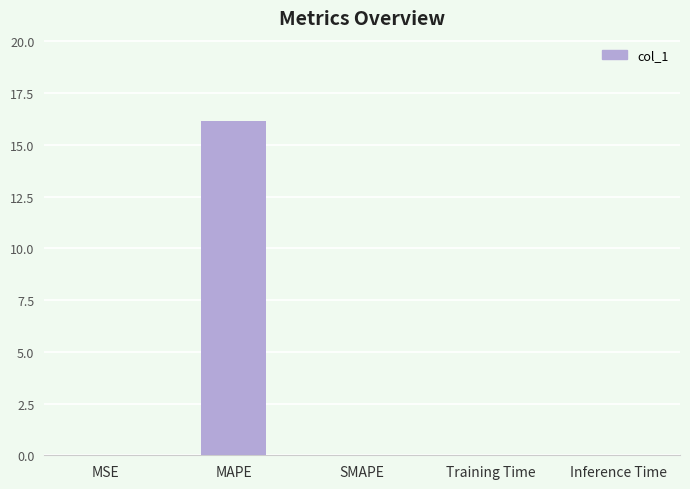

True or false: the data shows 0.0 at MSE.

True